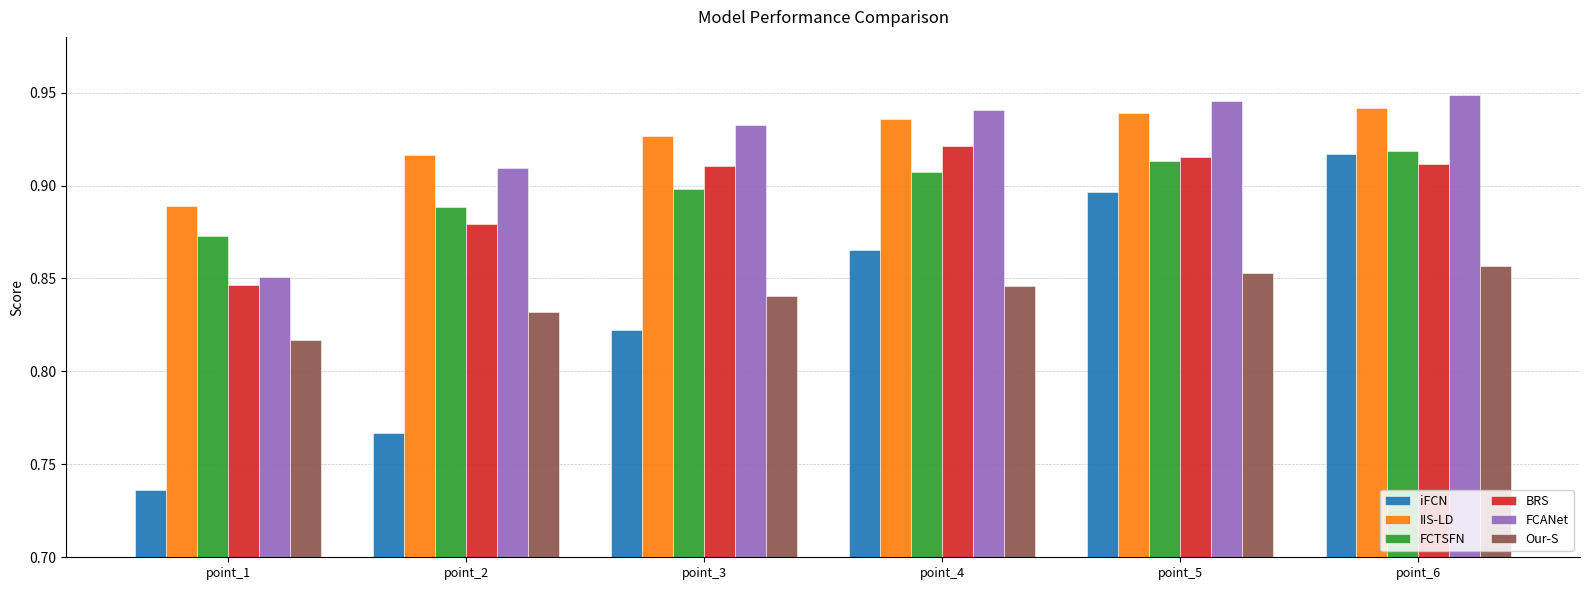

What is the difference between the second highest and minimum values in the iFCN series?

0.2